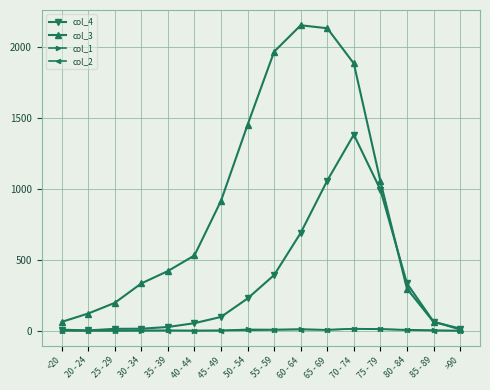

How many values in the col_4 series are below 97?

8